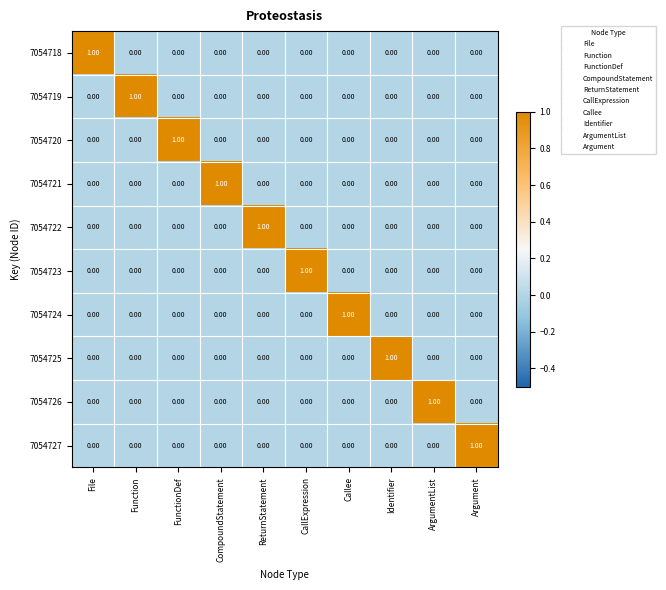

At how many categories does at least one series exceed 0?

10